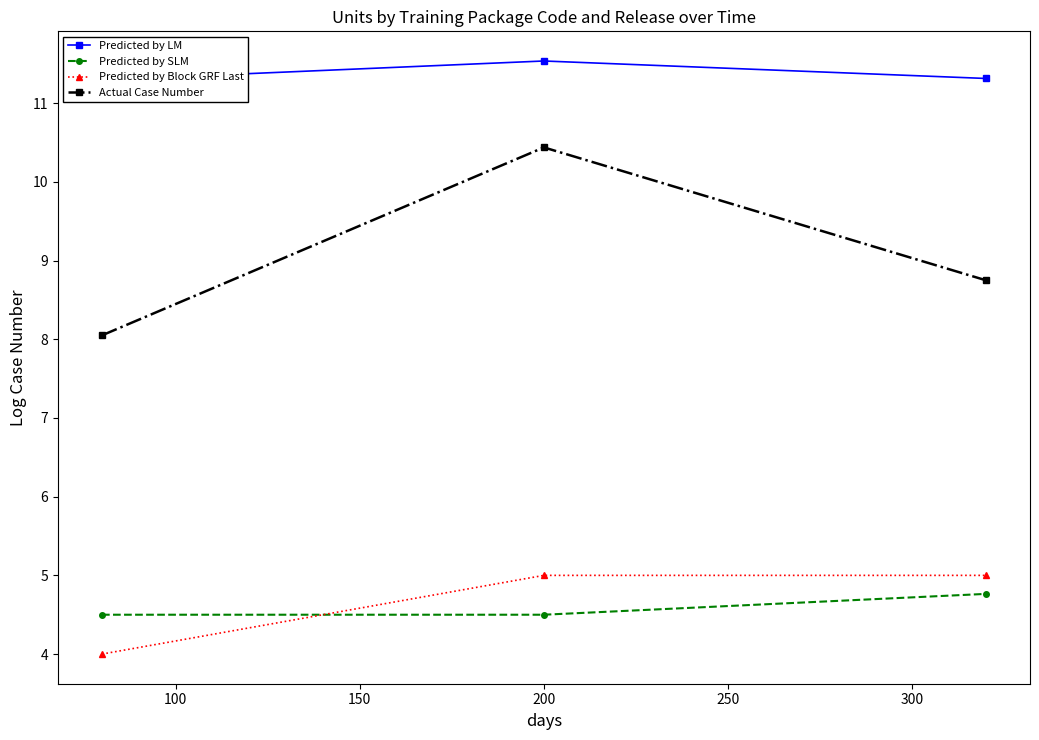

What is the highest value of the Predicted by SLM series?

4.8